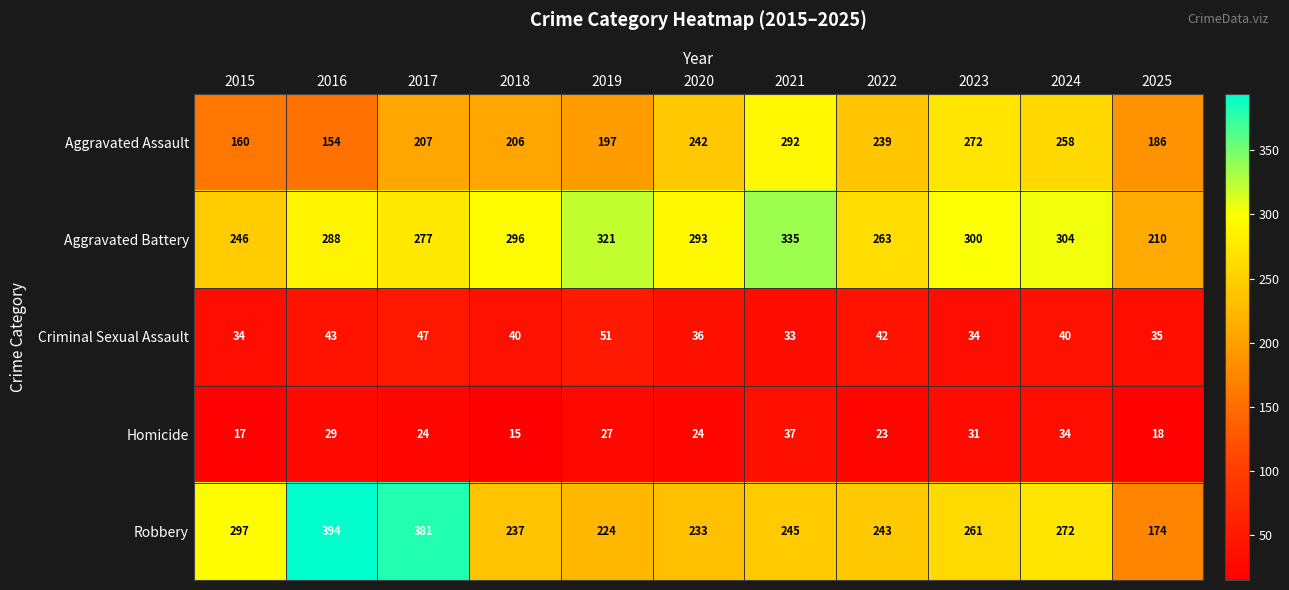

At 2025, list the series in order from largest to smallest.

Aggravated Battery, Aggravated Assault, Robbery, Criminal Sexual Assault, Homicide